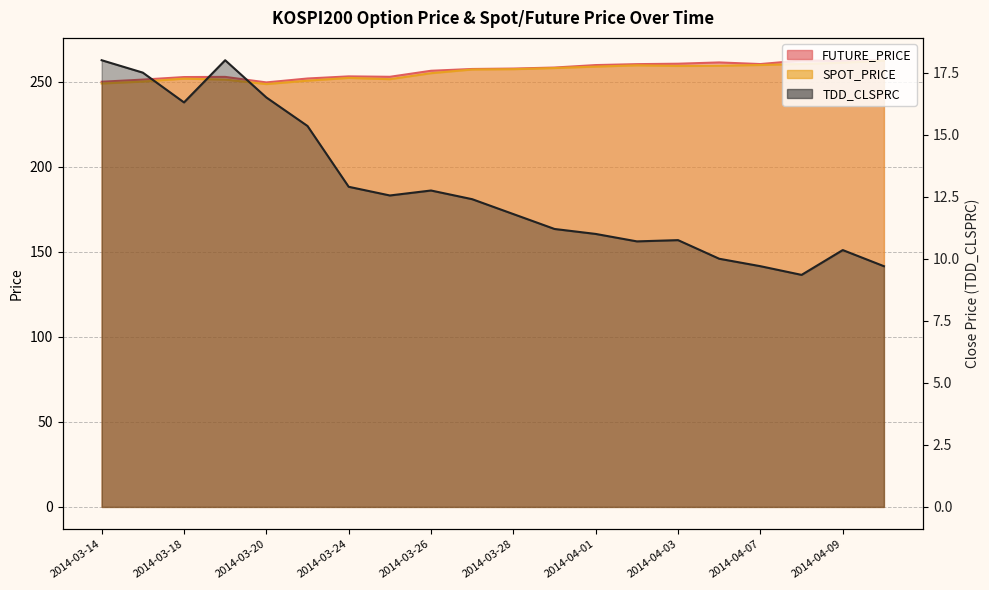

True or false: TDD_CLSPRC and SPOT_PRICE intersect in this chart.

False